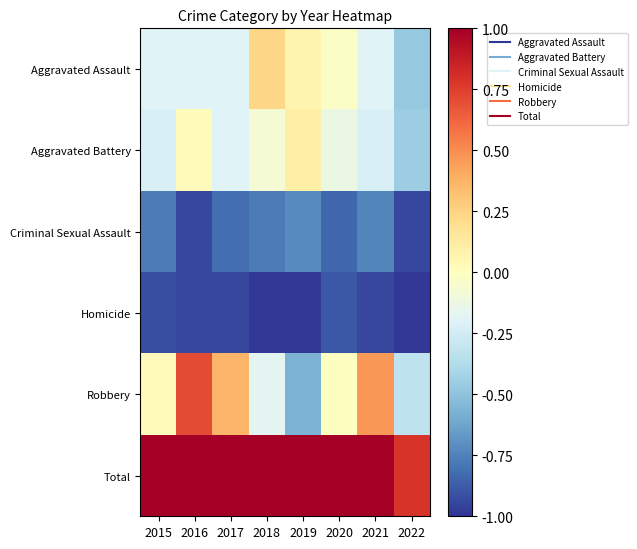

Reading left to right, list all the values displayed in this chart.

Aggravated Assault: 2015=-0.2	2016=-0.2	2017=-0.2	2018=0.2	2019=0.1	2020=-0.0	2021=-0.2	2022=-0.5
Aggravated Battery: 2015=-0.2	2016=0.0	2017=-0.2	2018=-0.1	2019=0.1	2020=-0.1	2021=-0.2	2022=-0.4
Criminal Sexual Assault: 2015=-0.8	2016=-0.9	2017=-0.8	2018=-0.8	2019=-0.7	2020=-0.8	2021=-0.7	2022=-0.9
Homicide: 2015=-0.9	2016=-0.9	2017=-0.9	2018=-1.0	2019=-1.0	2020=-0.9	2021=-0.9	2022=-1.0
Robbery: 2015=0.0	2016=0.7	2017=0.4	2018=-0.2	2019=-0.6	2020=-0.0	2021=0.5	2022=-0.3
Total: 2015=1.9	2016=2.6	2017=2.2	2018=2.2	2019=1.8	2020=2.1	2021=2.3	2022=0.8